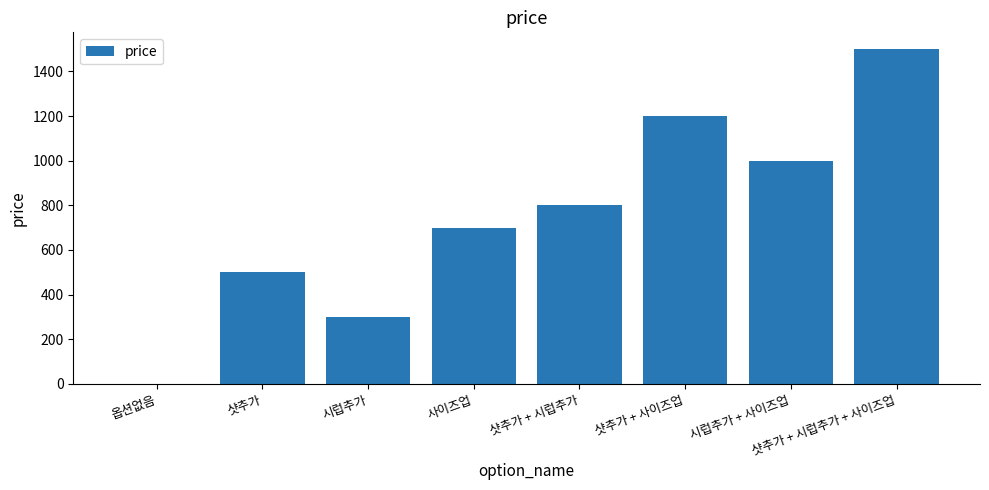

What is the ratio of the value at 샷추가 to the value at 시럽추가 + 사이즈업?

0.5